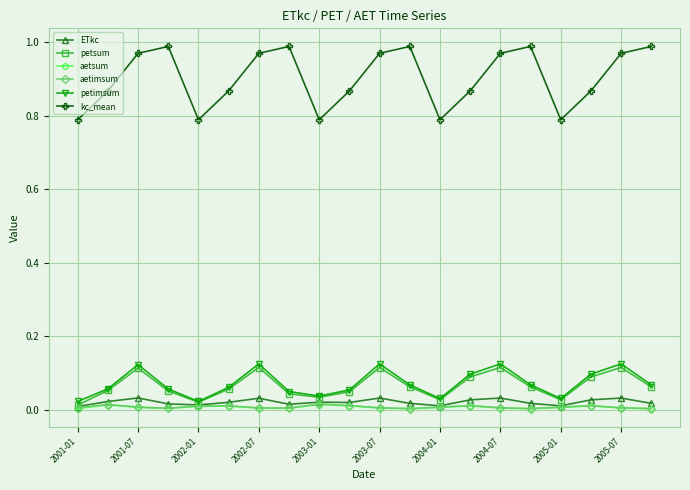

Which series has the largest total across all categories?

kc_mean